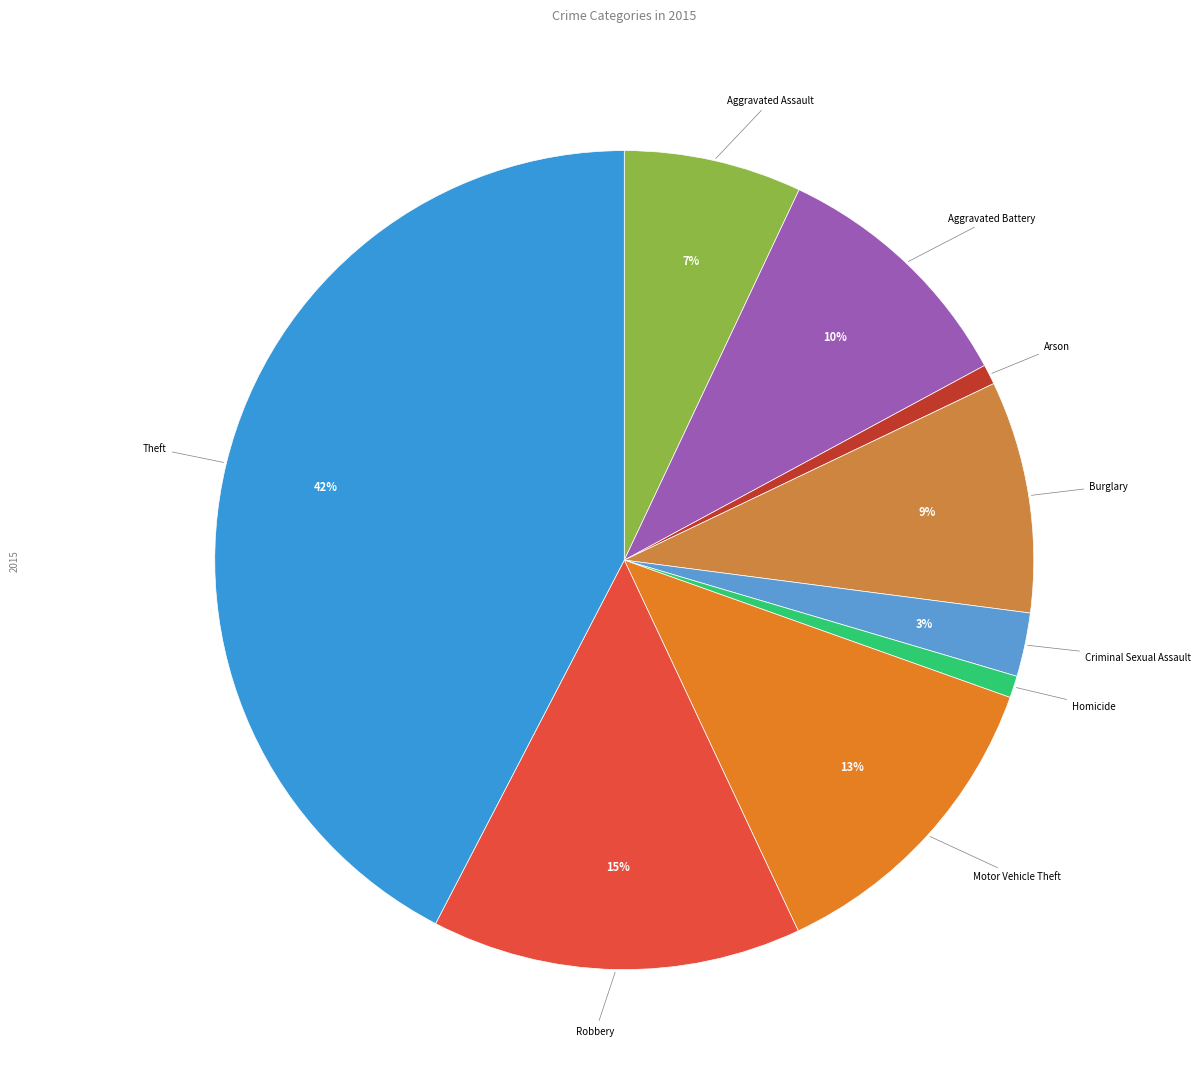

Is Aggravated Battery the majority of the pie?

No